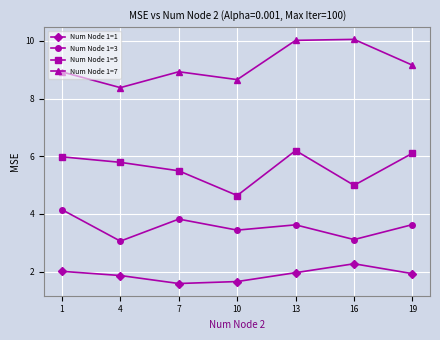

What is the difference between the highest and lowest values at 1?

6.9